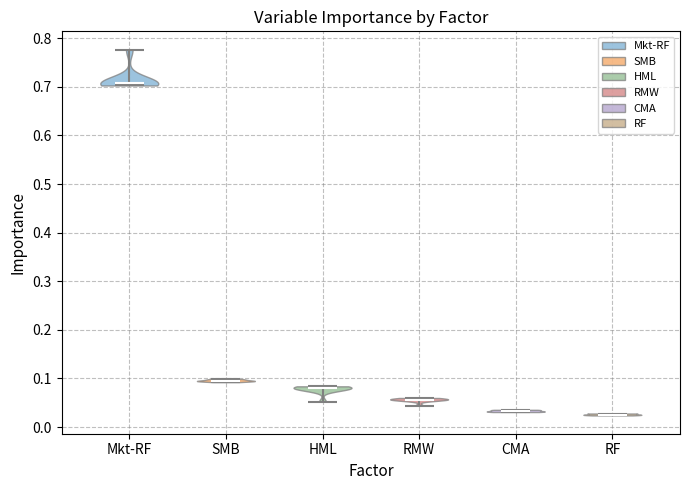

Where does the median line of the violin for CMA sit on the y-axis? The values are not printed on the chart, so give them approximately, as read against the axis.

0.03